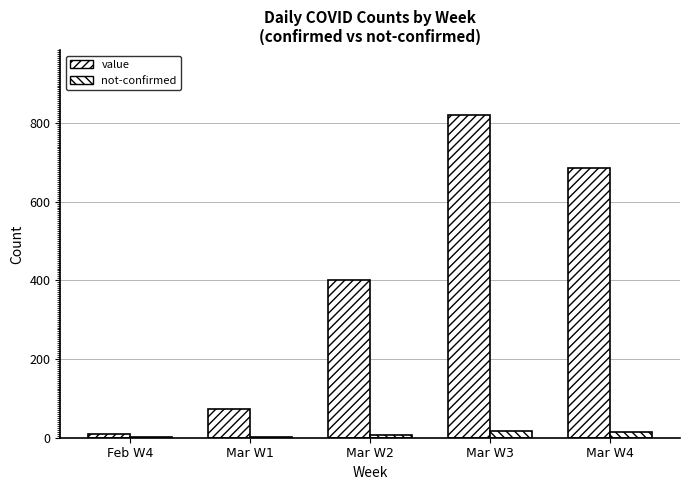

Rank the series by their maximum value, from highest to lowest.

value, not-confirmed